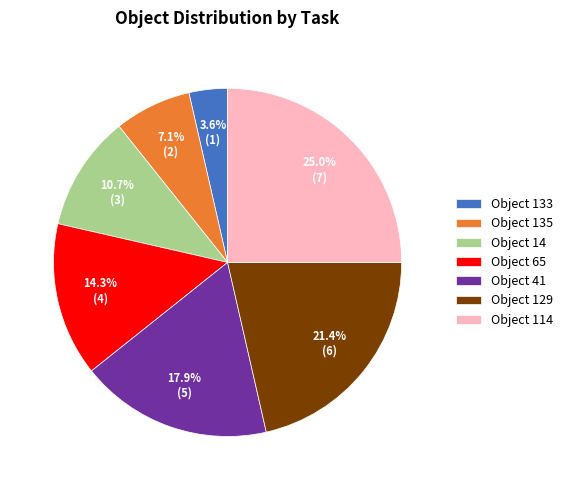

What percentage is NOT represented by Object 14?

89.3%